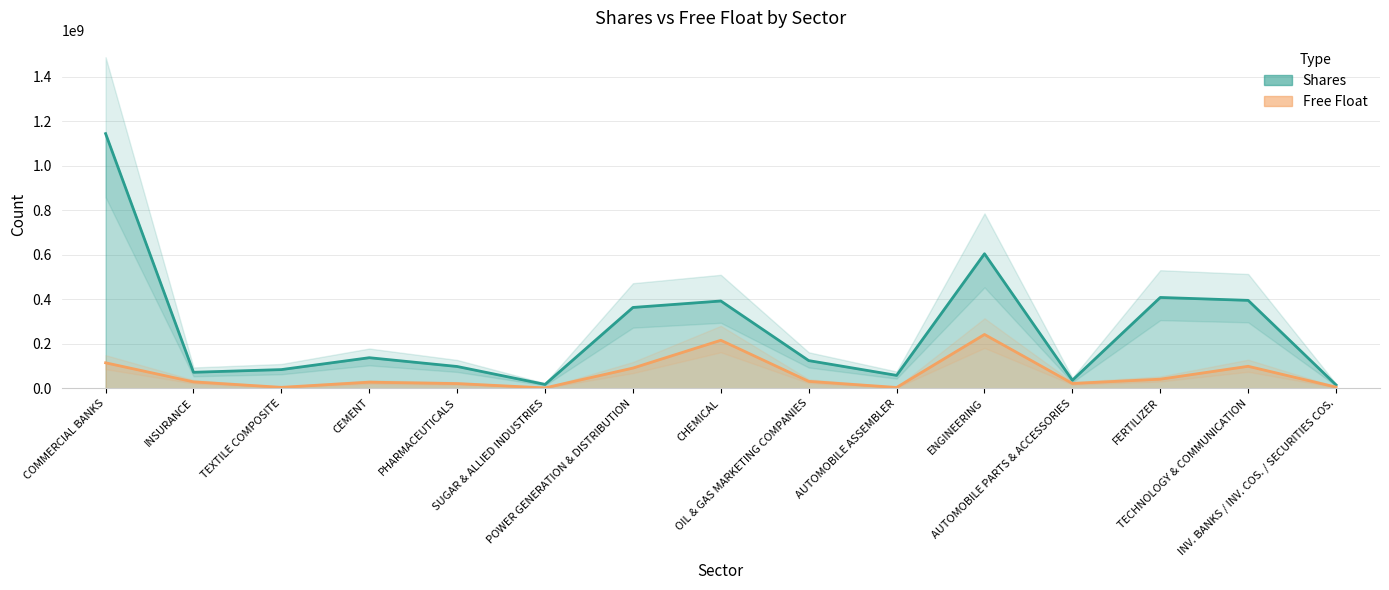

Which series has the largest total across all categories?

Shares